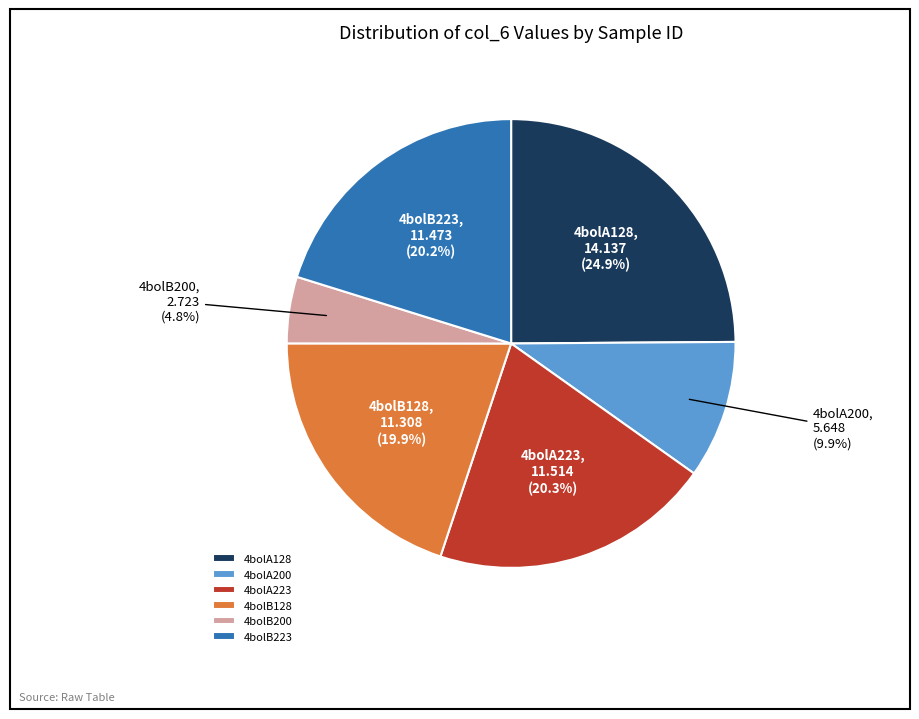

What is the largest slice in the pie chart?

4bolA128